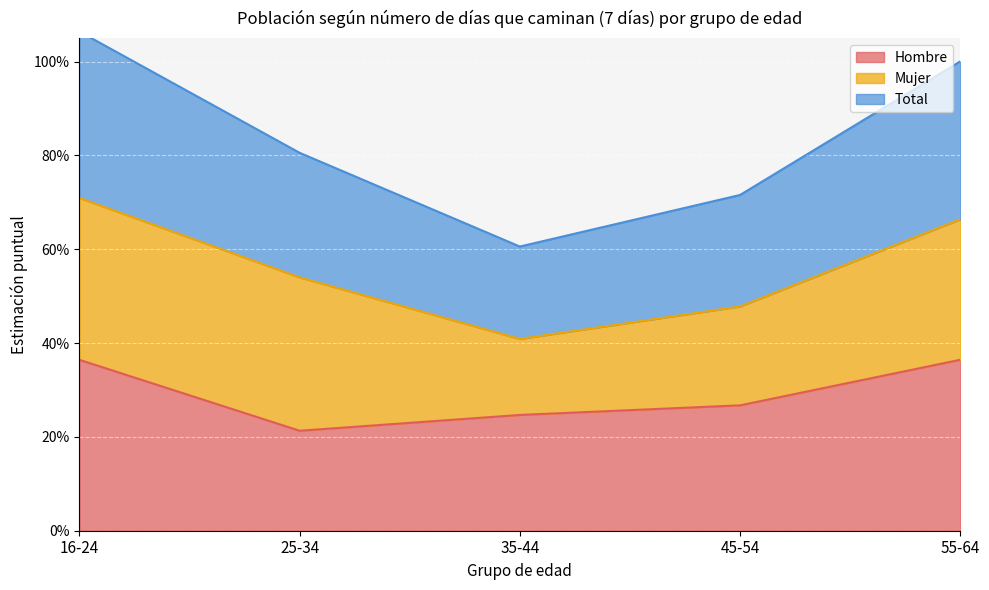

True or false: Hombre has a value of 0.4 at 25-34.

False